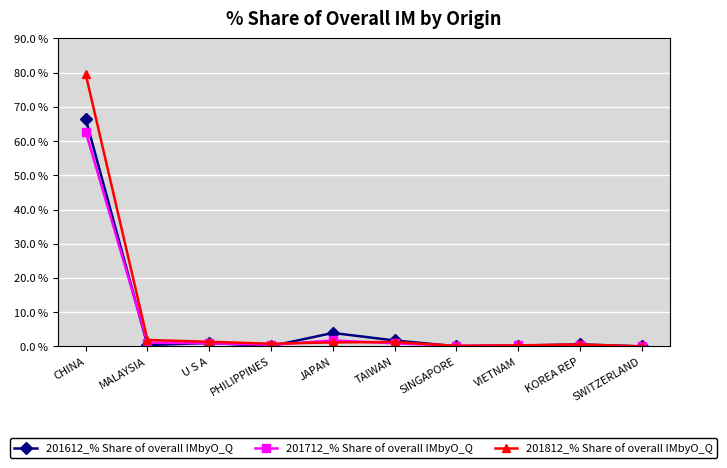

What is the average value of the 201612_% Share of overall IMbyO_Q series?

7.5